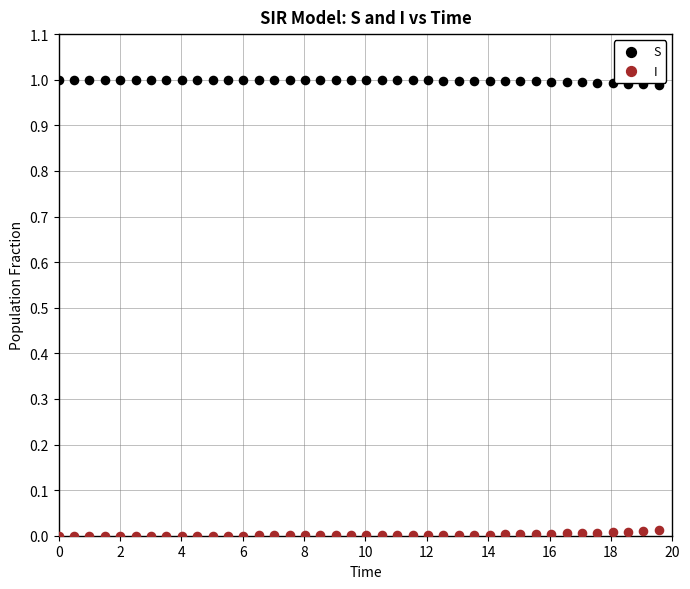

Which series reaches the minimum Y coordinate?

I